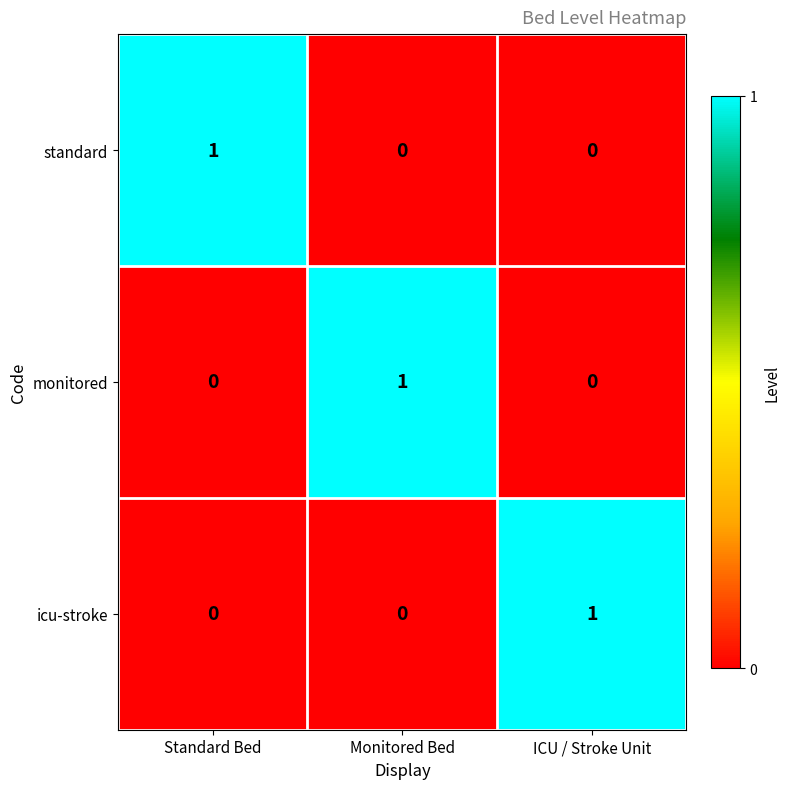

How many data points in standard are above 0?

1